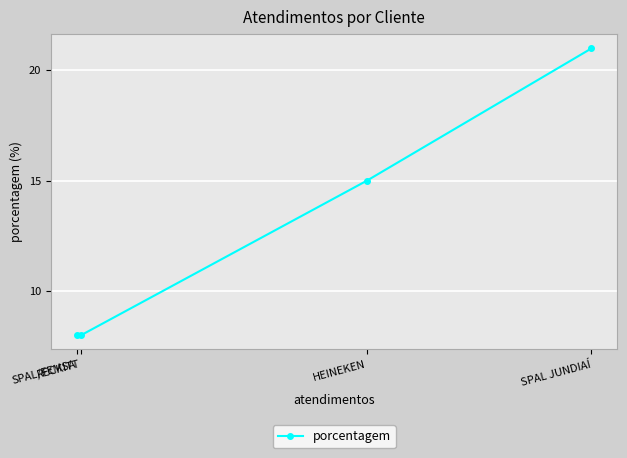

What is the smallest value displayed?

8